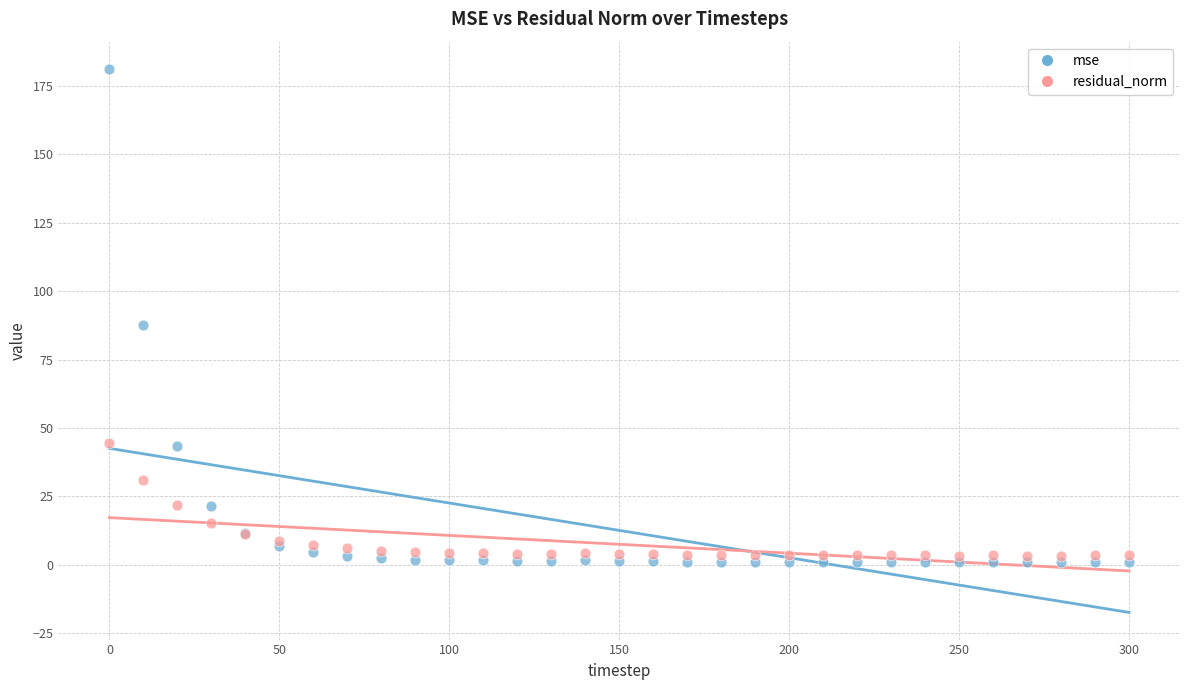

Which series contains the lowest Y value?

mse